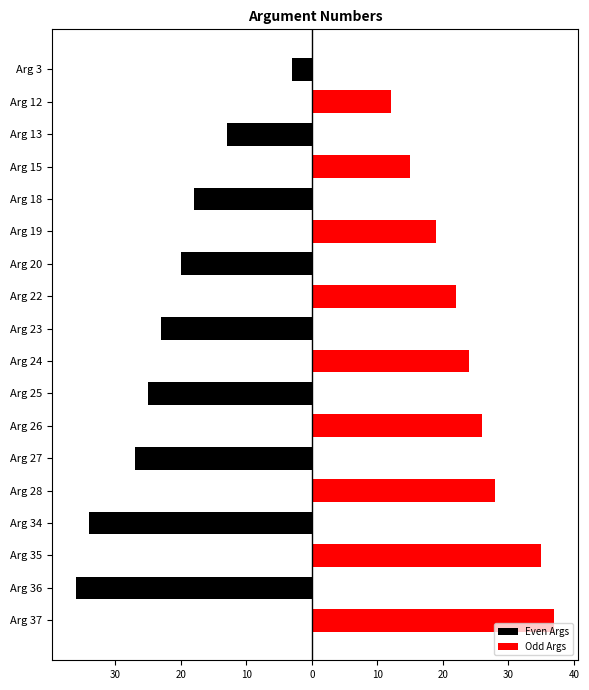

What are all the series names shown in the legend?

Even Args, Odd Args